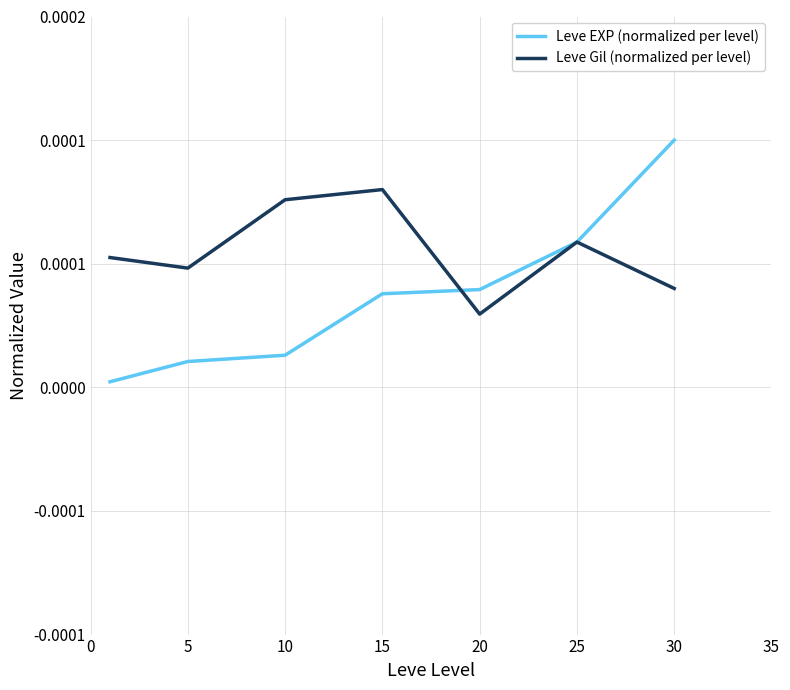

What are all the series names shown in the legend?

Leve EXP (normalized per level), Leve Gil (normalized per level)